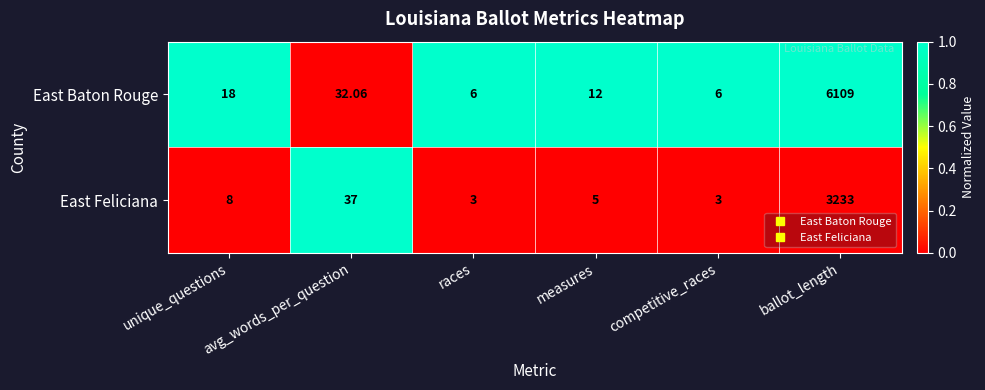

Which series changed the most between unique_questions and competitive_races?

East Baton Rouge